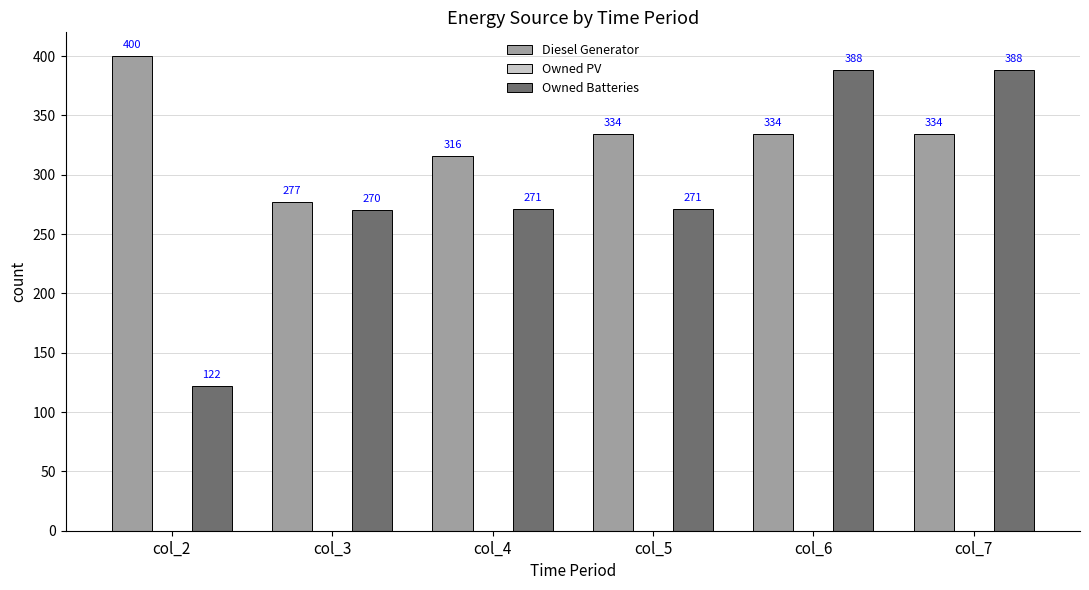

Count the number of data series in this chart.

2